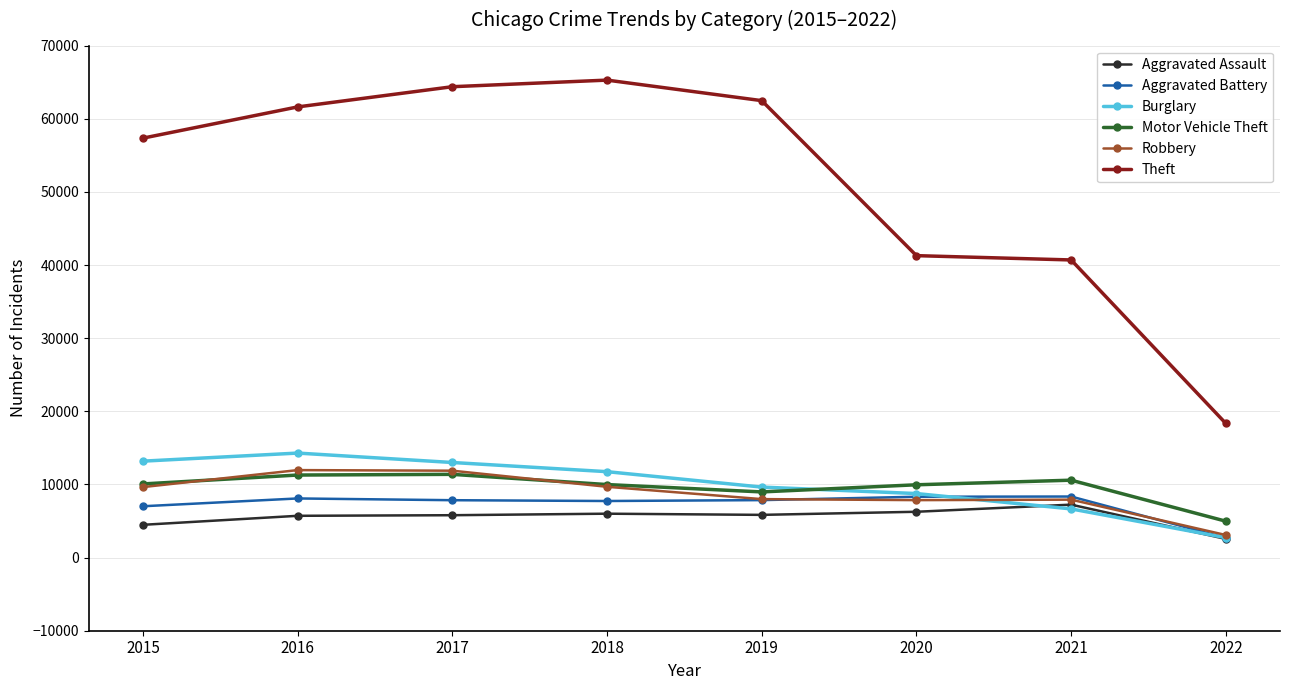

Which series has the widest spread of values?

Theft